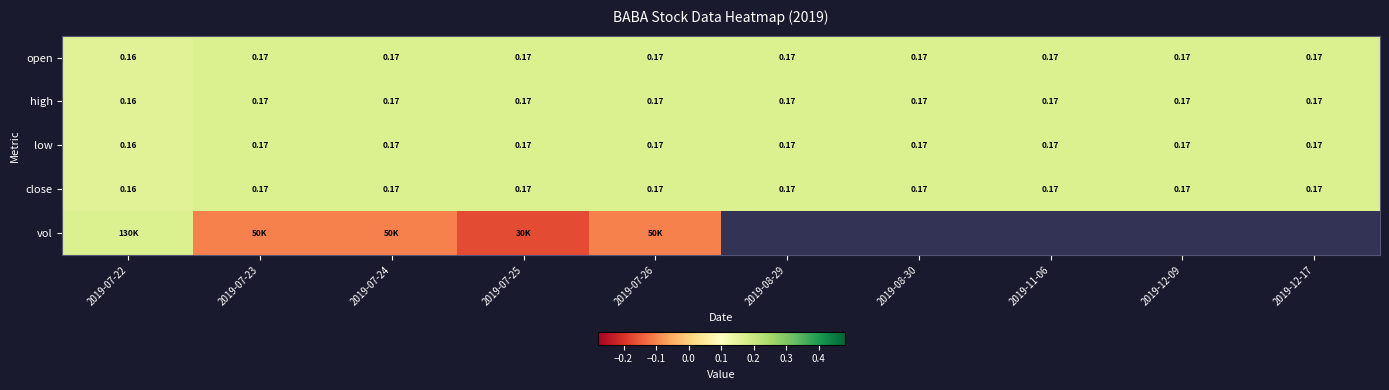

Is it true that high equals 0.2 at 2019-08-30?

True